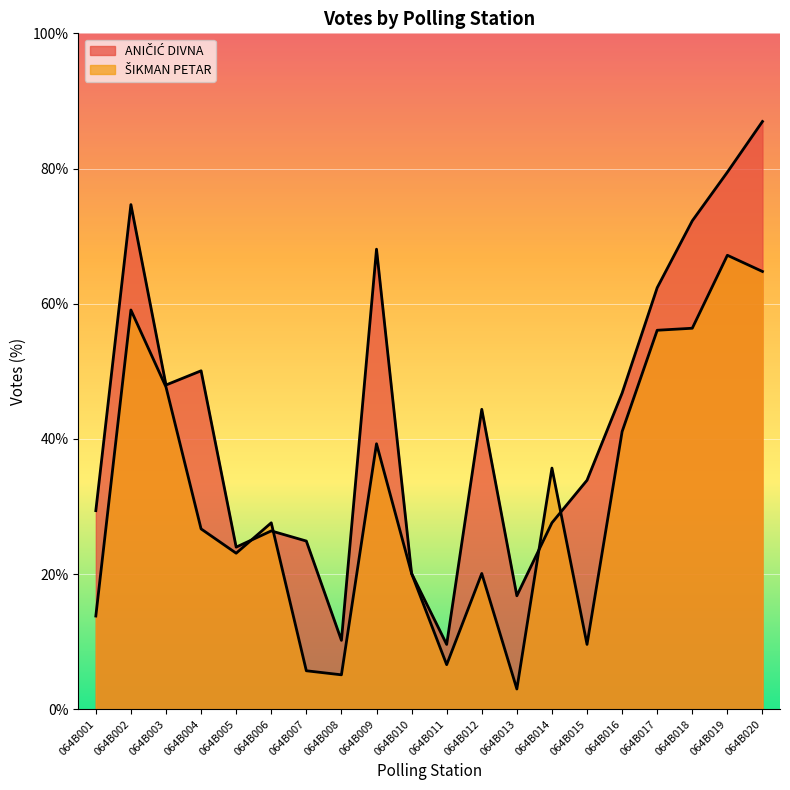

Where do ANIČIĆ DIVNA and ŠIKMAN PETAR first cross each other?

064B005 and 064B006